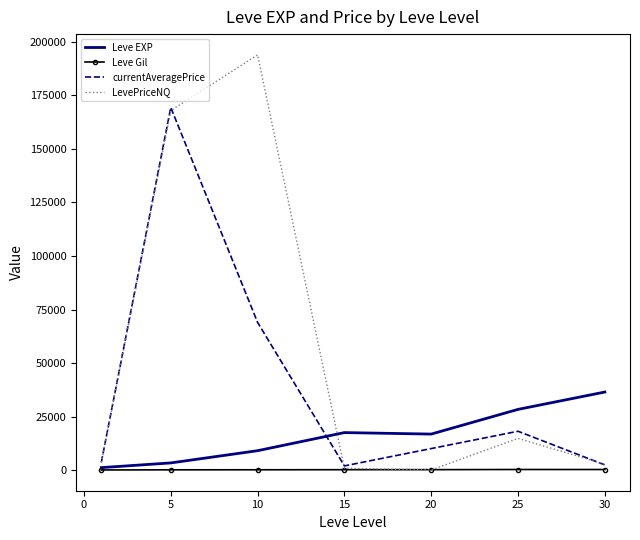

Rank the series by their average value, from highest to lowest.

LevePriceNQ, currentAveragePrice, Leve EXP, Leve Gil